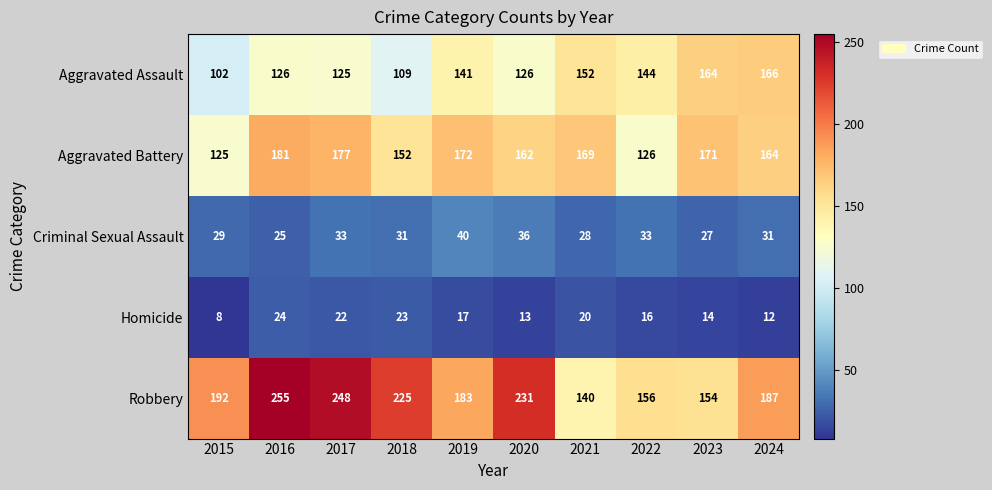

Is it true that Aggravated Battery equals 125 at 2015?

True